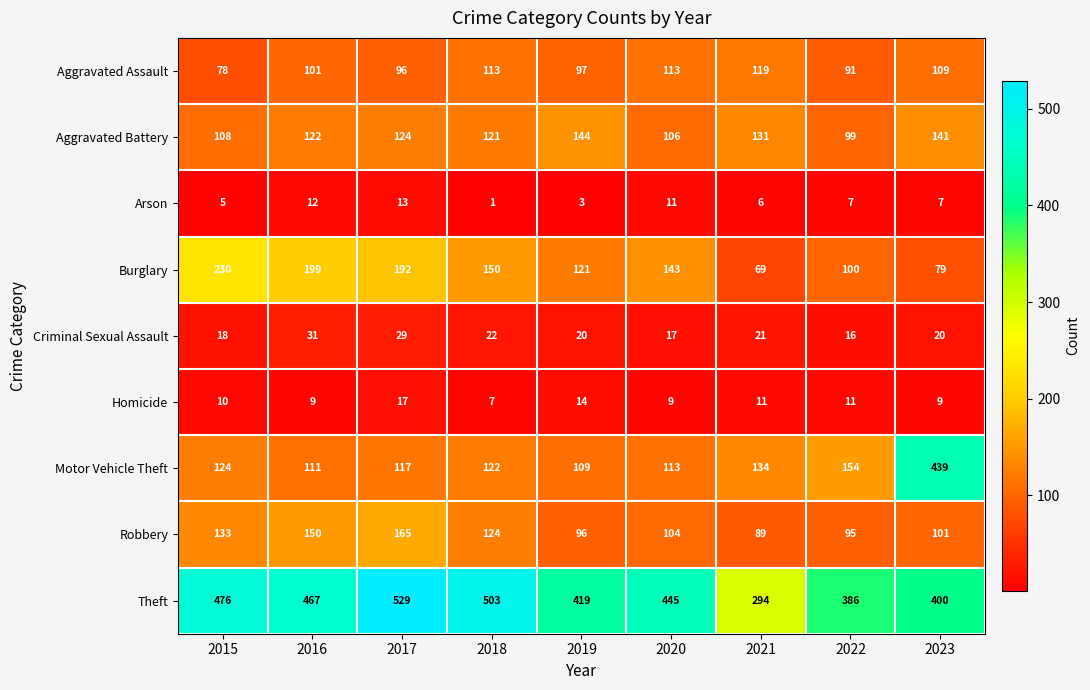

Between 2016 and 2017, which series saw the biggest shift?

Theft